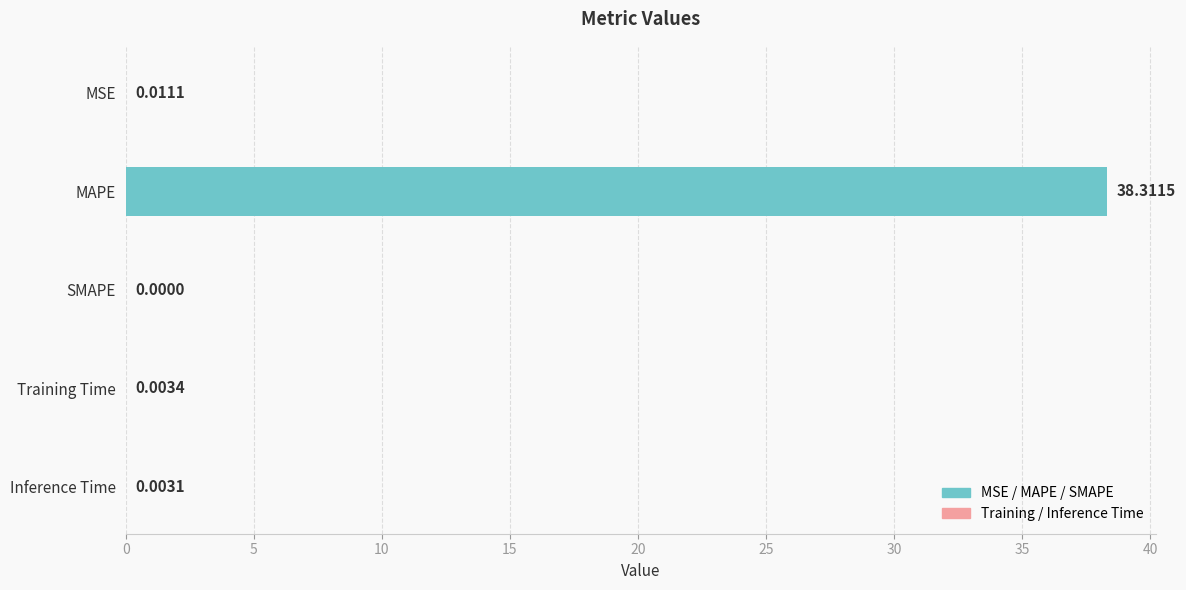

What is the average value?

7.7